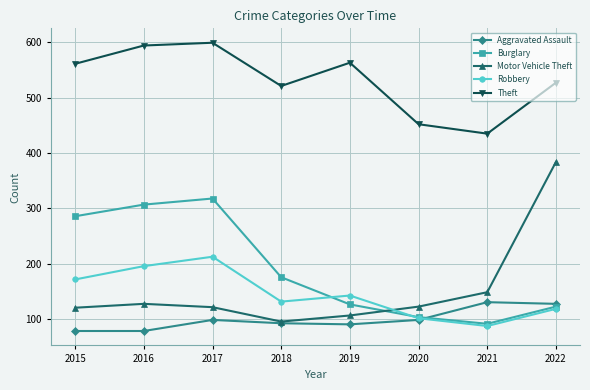

Which series has the largest range (max minus min)?

Motor Vehicle Theft